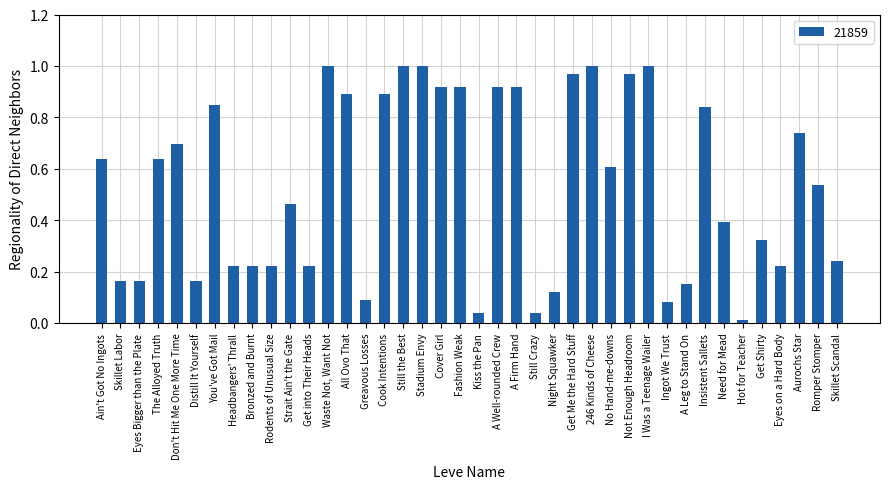

Between Rodents of Unusual Size and Fashion Weak, which is larger?

Fashion Weak